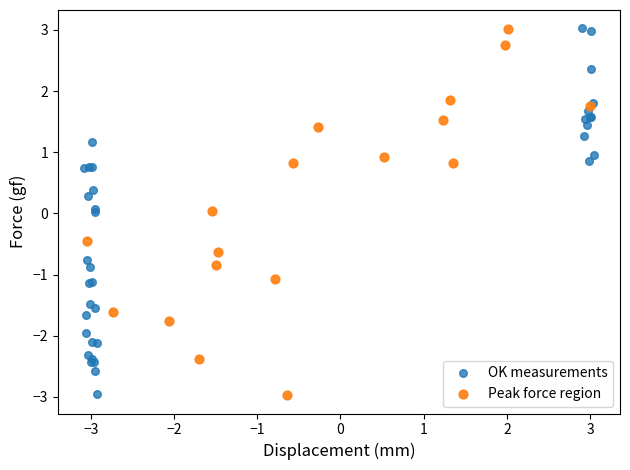

What are all the series names shown in the legend?

OK measurements, Peak force region